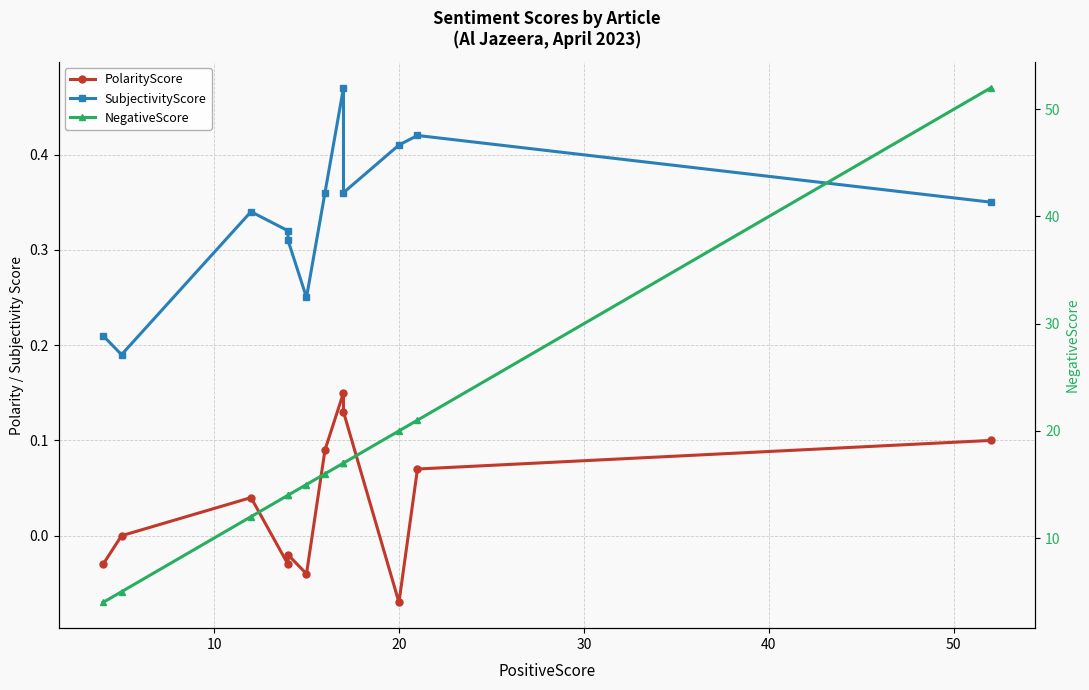

True or false: SubjectivityScore and PolarityScore cross at least once.

False